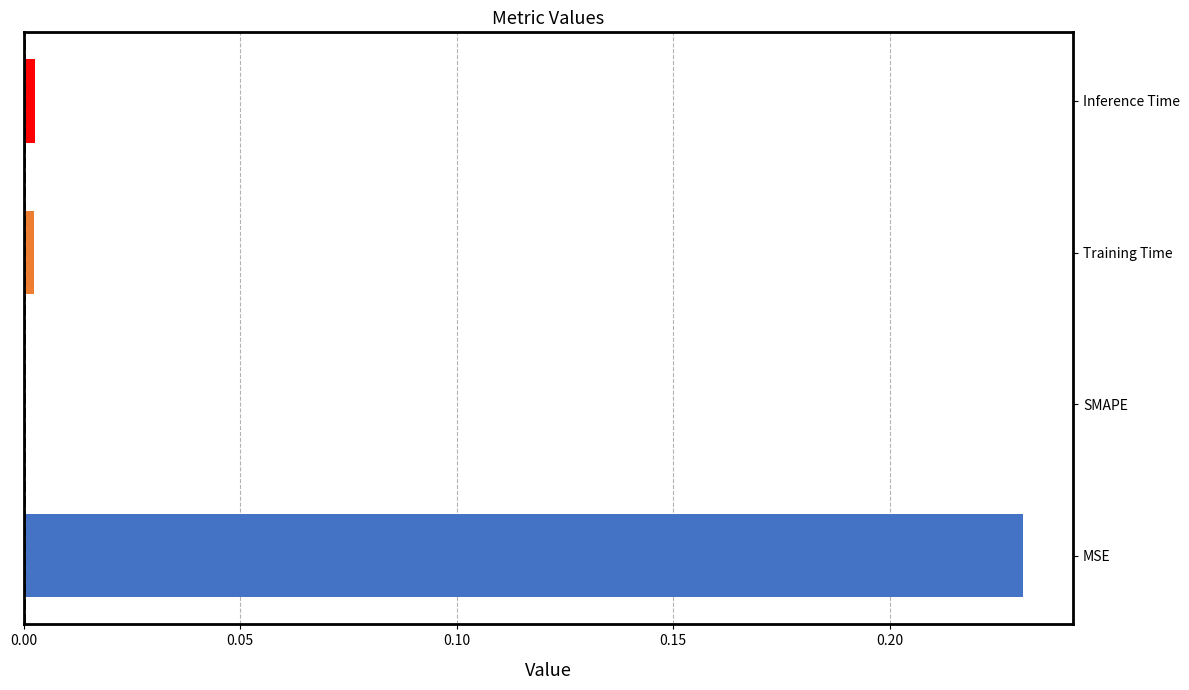

How many distinct data groups are displayed?

1